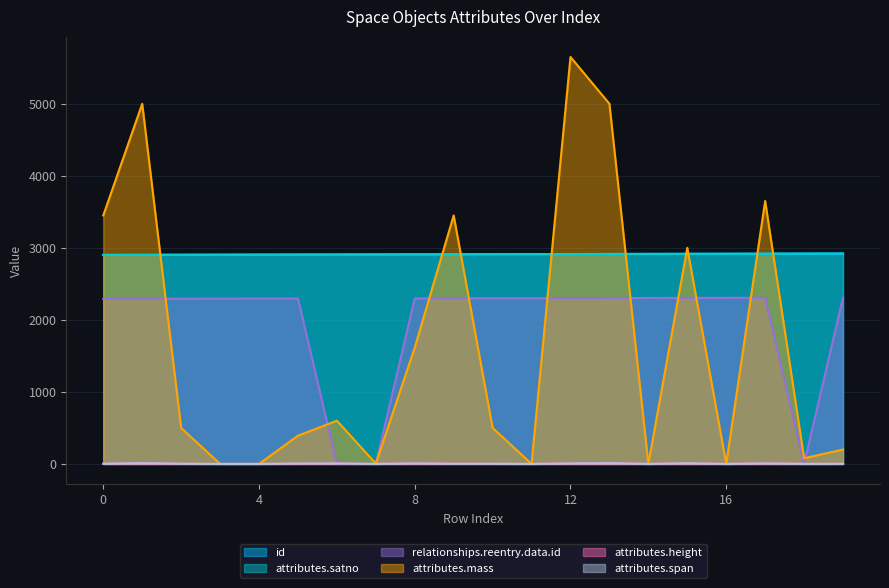

True or false: attributes.satno and id intersect in this chart.

False